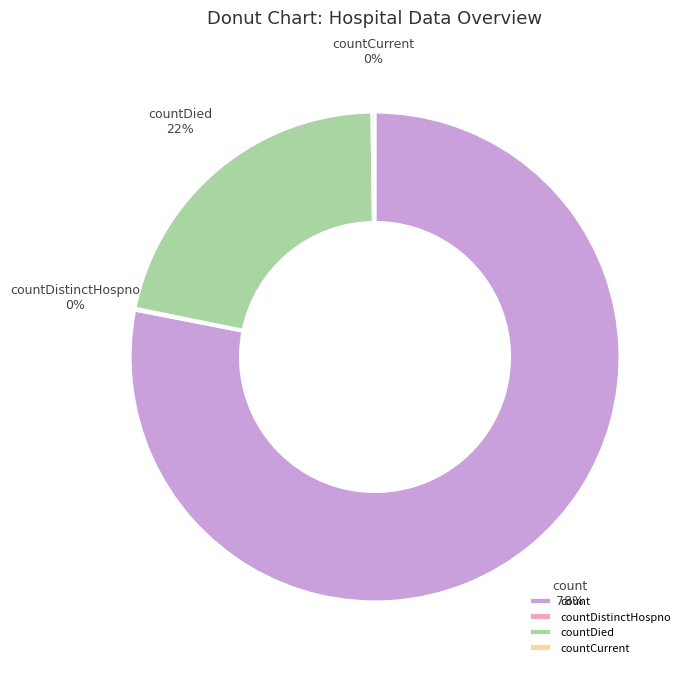

To the nearest percent, what percentage of the pie is countDied?

22%